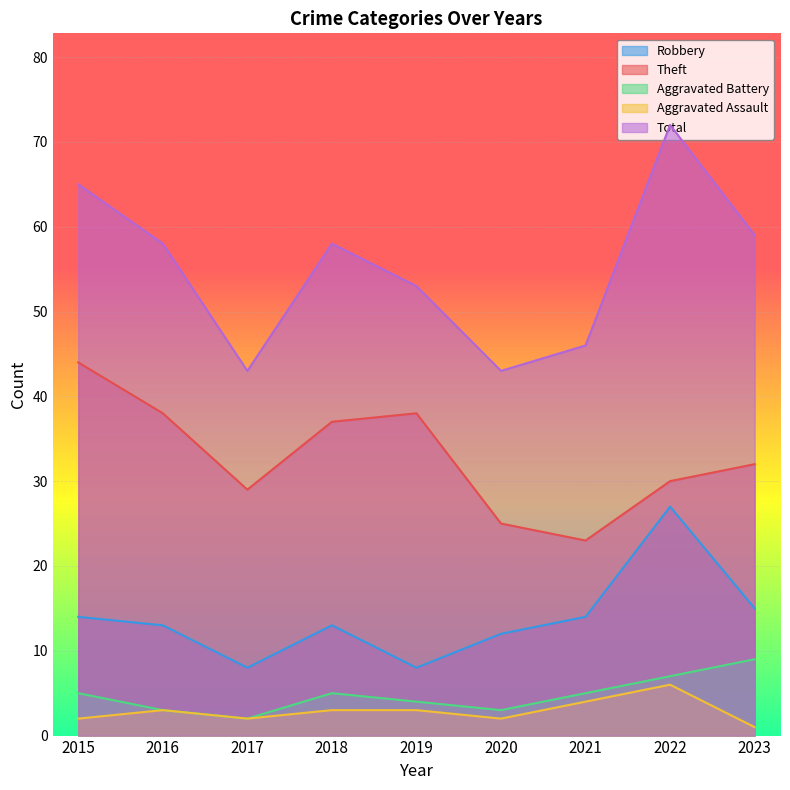

True or false: Aggravated Assault and Robbery intersect in this chart.

False